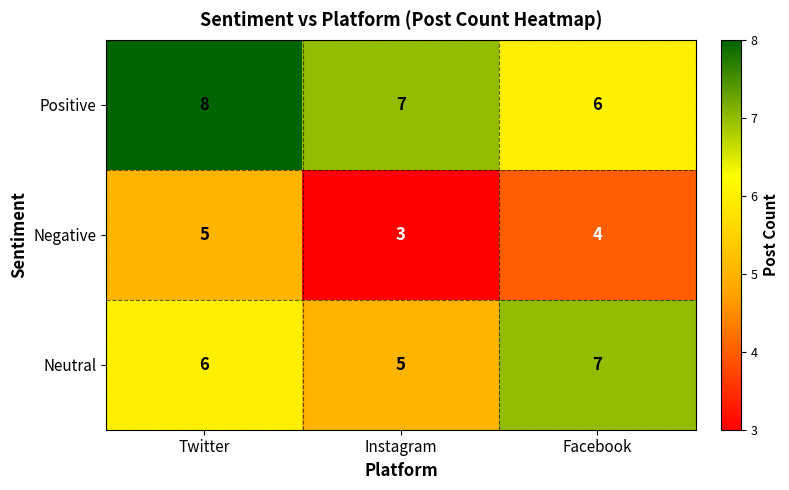

How many distinct data groups are displayed?

3